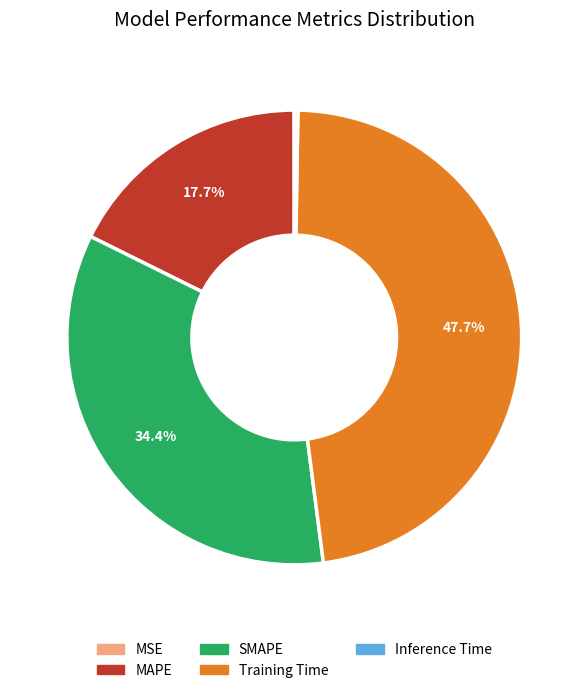

Is MAPE the majority of the pie?

No